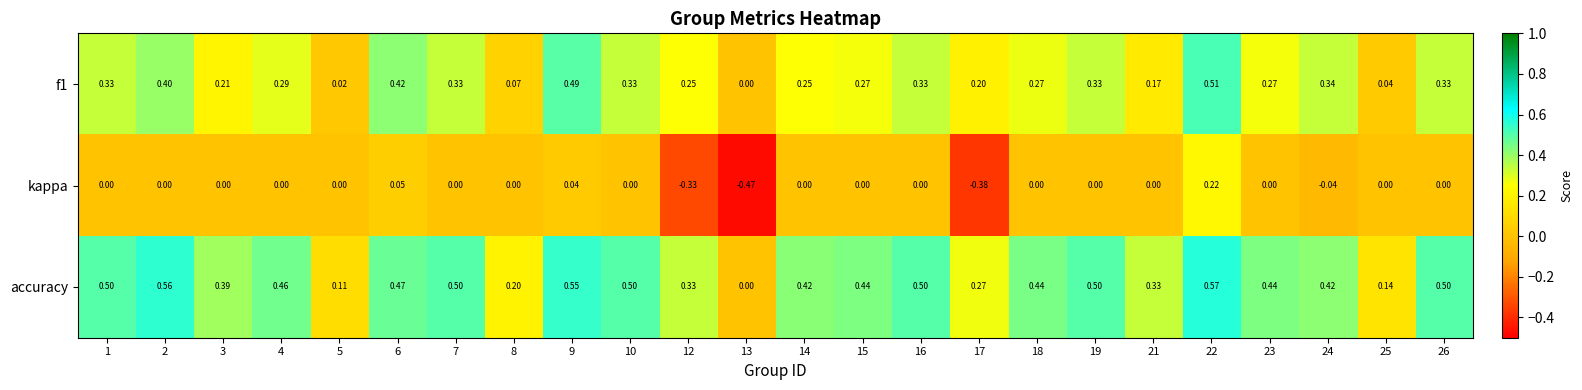

Which series has the largest total across all categories?

accuracy